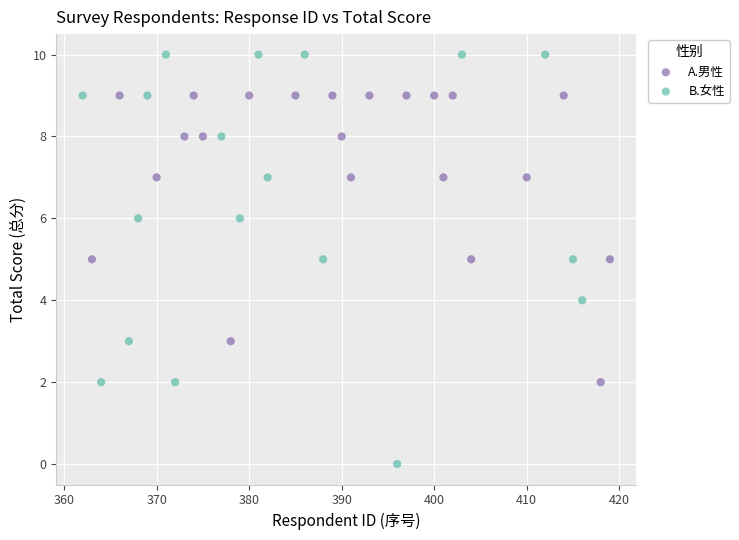

Which series has the largest Y range (max minus min)?

B.女性